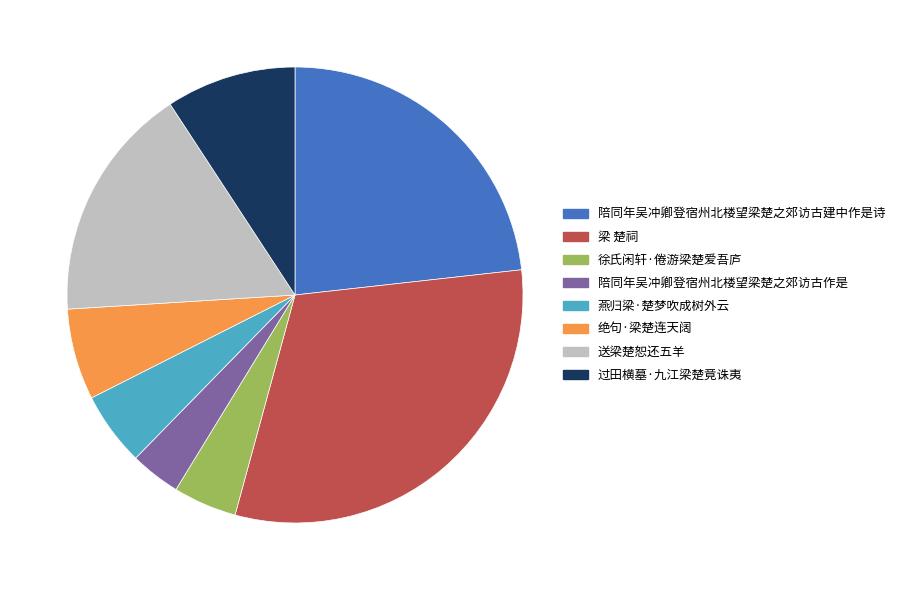

How many slices are in this pie chart?

8